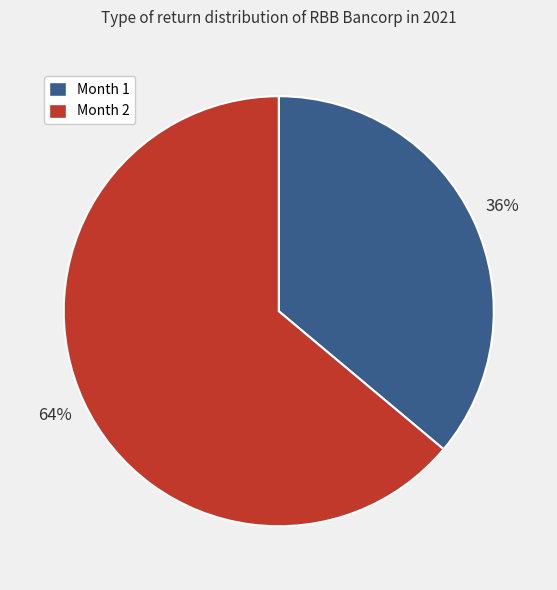

Is it true that Month 1 is 36% of the pie?

True